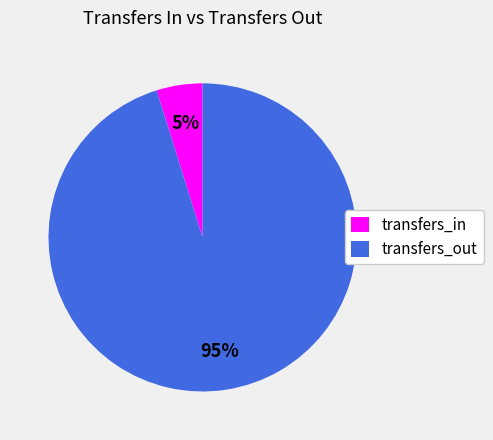

How many segments does this pie chart have?

2